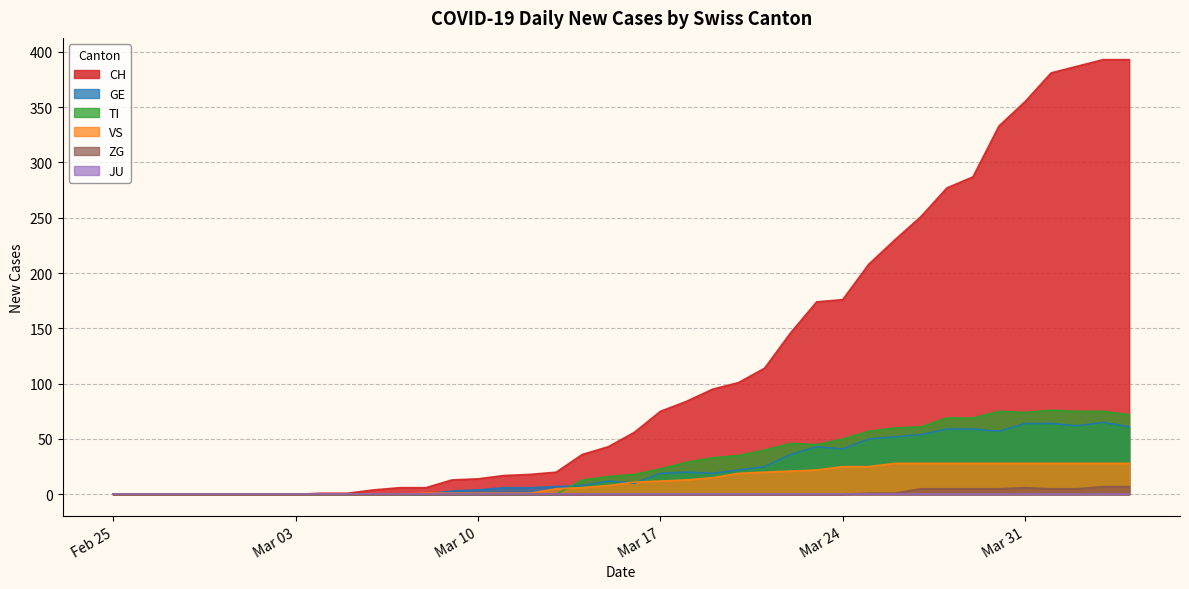

Where is ZG nearest to the value 3?

2020-03-25